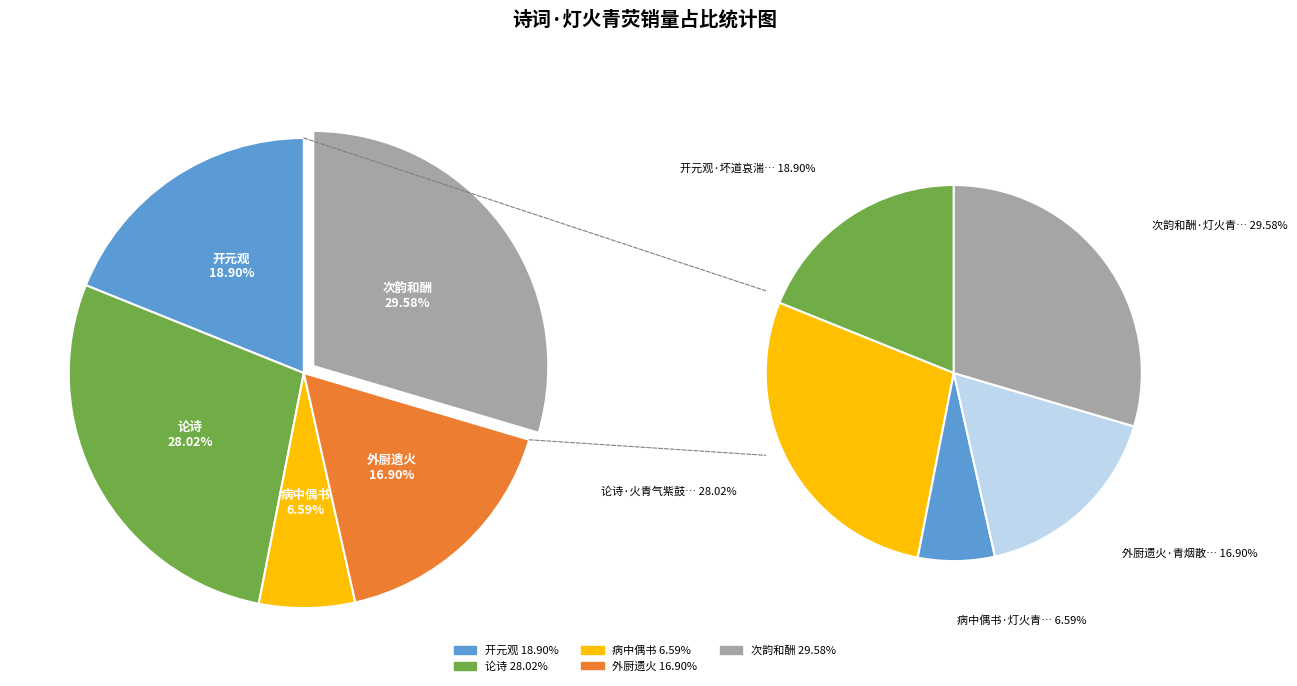

Which category has the biggest portion of the pie?

次韵和酬·灯火青荧云坞寺